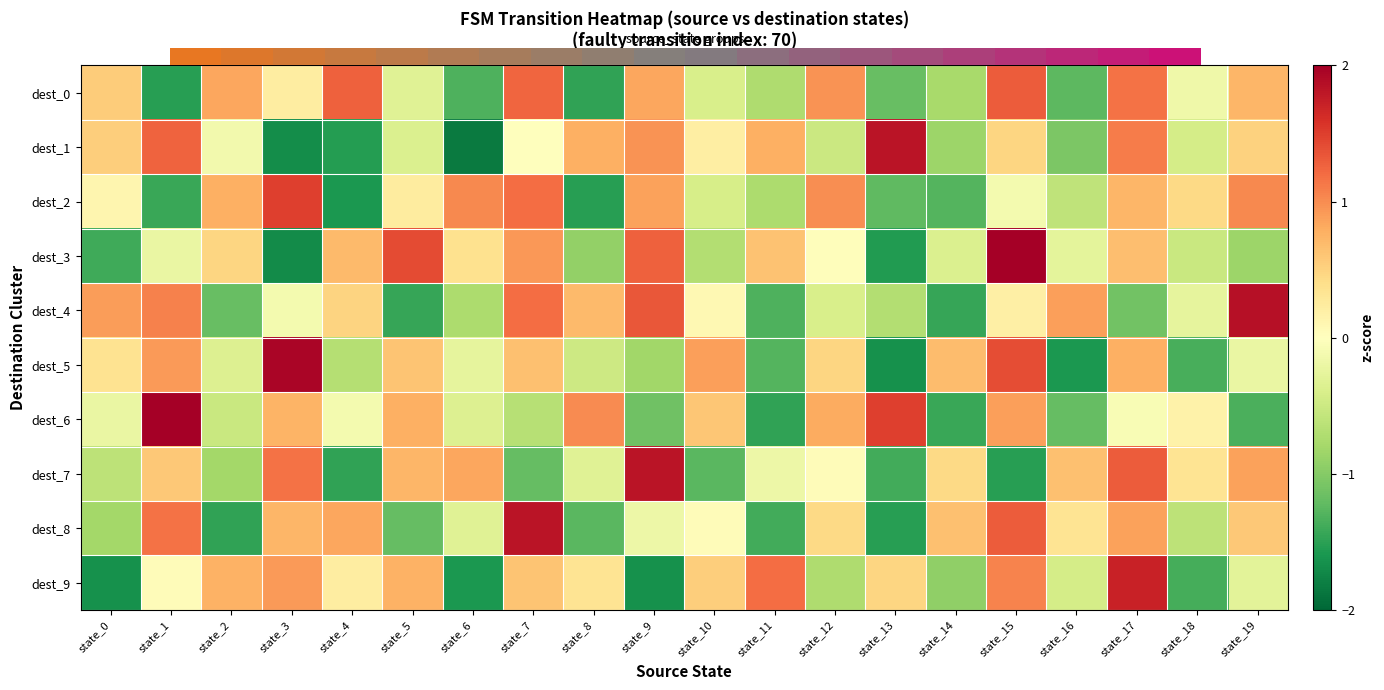

What is the minimum value shown in the chart?

-1.8